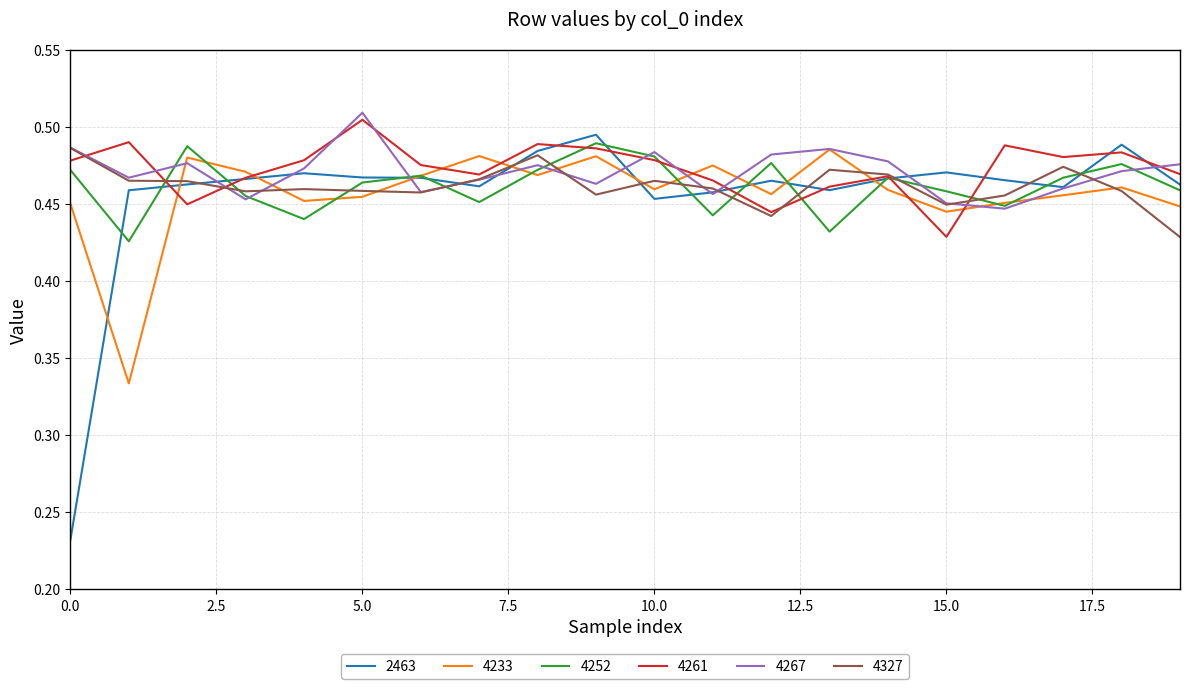

Which series has the widest spread of values?

2463